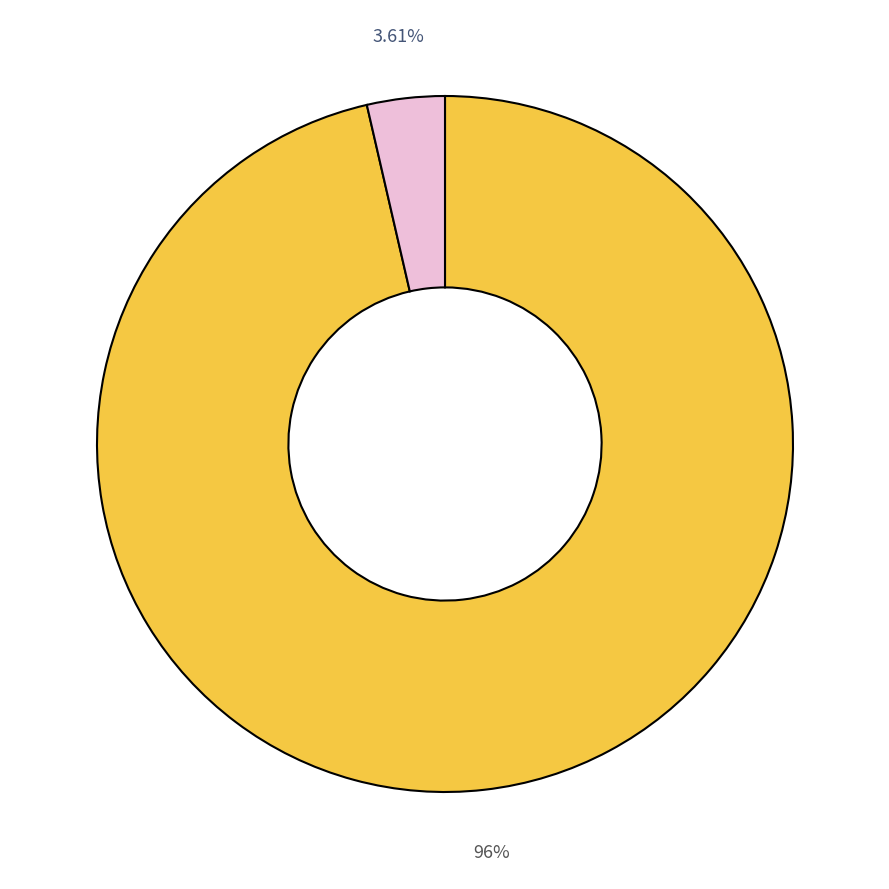

Is there a majority slice in this chart?

Yes